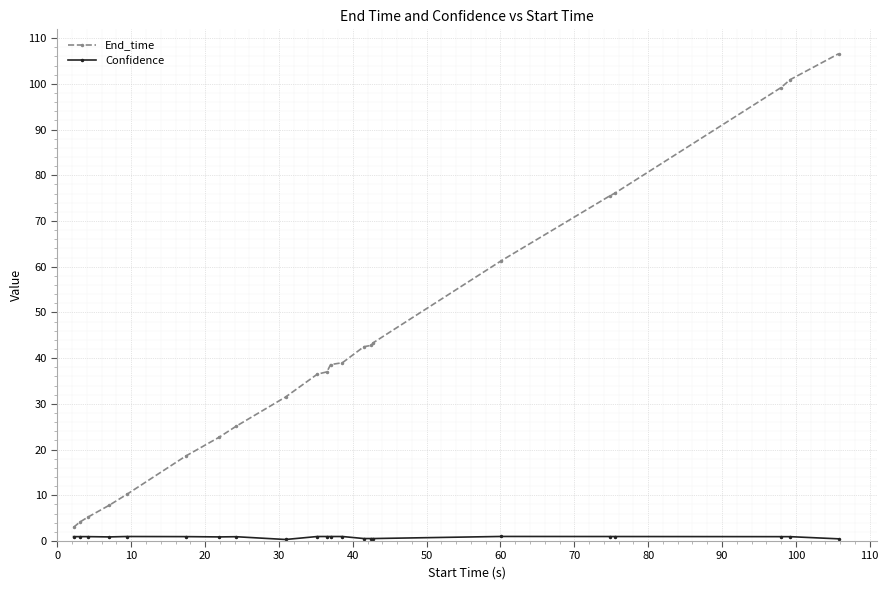

Which series has the largest range (max minus min)?

End_time